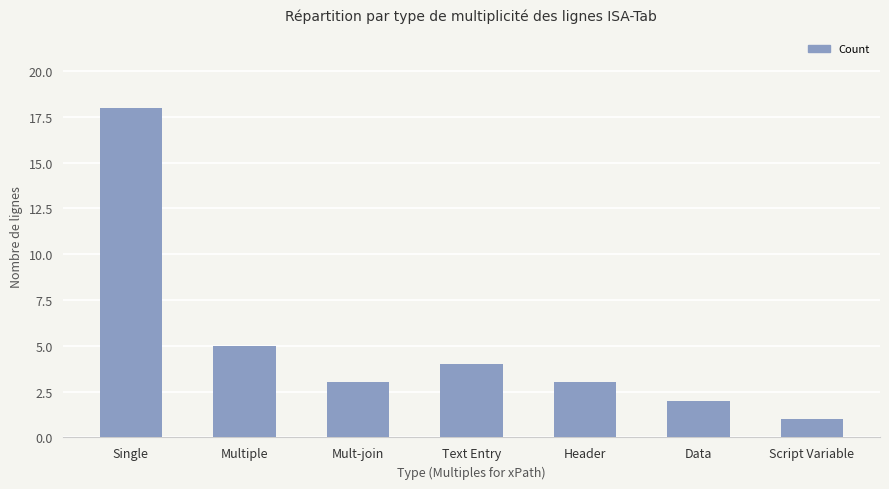

Are the bars horizontal?

No